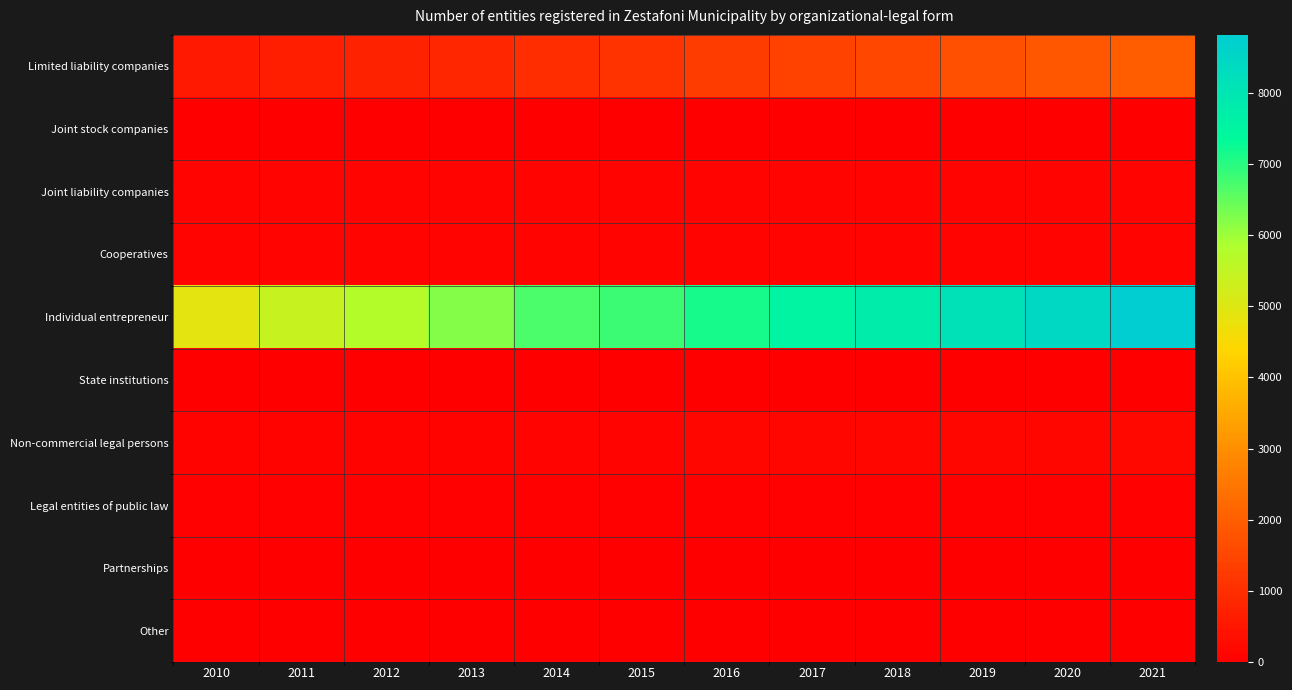

Reading left to right, what are all the values shown in this chart?

Limited liability companies: 2010=585	2011=661	2012=726	2013=847	2014=970	2015=1113	2016=1274	2017=1427	2018=1548	2019=1710	2020=1836	2021=1990
Joint stock companies: 2010=20	2011=20	2012=20	2013=21	2014=21	2015=23	2016=23	2017=23	2018=23	2019=23	2020=23	2021=26
Joint liability companies: 2010=110	2011=110	2012=110	2013=110	2014=110	2015=110	2016=110	2017=110	2018=110	2019=110	2020=110	2021=110
Cooperatives: 2010=105	2011=105	2012=105	2013=106	2014=107	2015=113	2016=115	2017=115	2018=114	2019=116	2020=117	2021=117
Individual entrepreneur: 2010=4918	2011=5414	2012=5742	2013=6198	2014=6680	2015=6819	2016=7133	2017=7504	2018=7789	2019=8144	2020=8454	2021=8811
State institutions: 2010=22	2011=22	2012=22	2013=22	2014=22	2015=22	2016=23	2017=23	2018=23	2019=23	2020=23	2021=23
Non-commercial legal persons: 2010=73	2011=83	2012=91	2013=103	2014=112	2015=120	2016=147	2017=156	2018=164	2019=166	2020=171	2021=179
Legal entities of public law: 2010=38	2011=38	2012=40	2013=40	2014=40	2015=40	2016=40	2017=40	2018=40	2019=40	2020=40	2021=40
Partnerships: 2010=0	2011=0	2012=0	2013=0	2014=0	2015=4	2016=14	2017=20	2018=21	2019=22	2020=22	2021=23
Other: 2010=11	2011=11	2012=11	2013=11	2014=11	2015=11	2016=11	2017=11	2018=11	2019=11	2020=11	2021=11